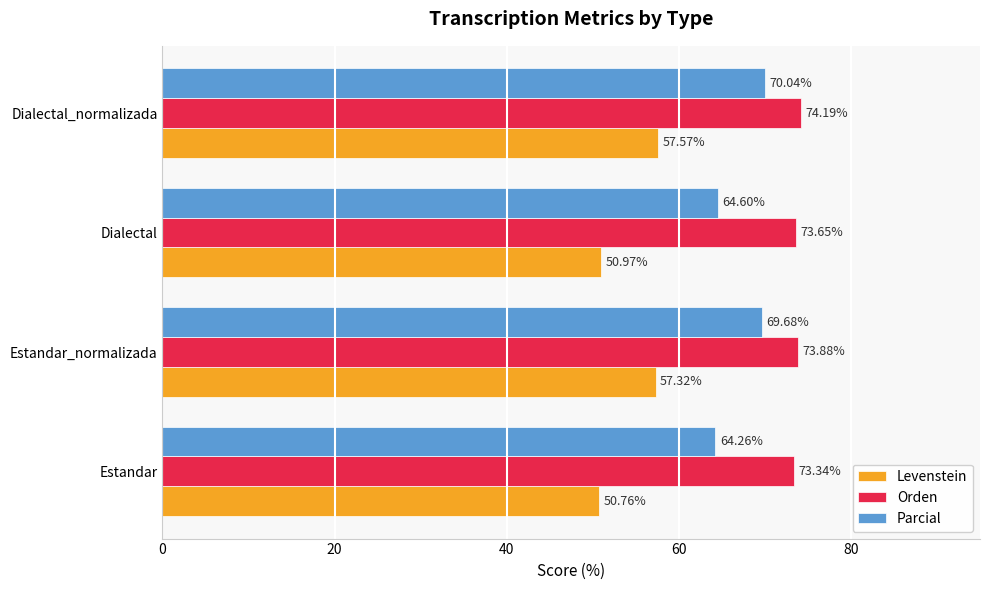

What is the maximum value for Levenstein?

57.6